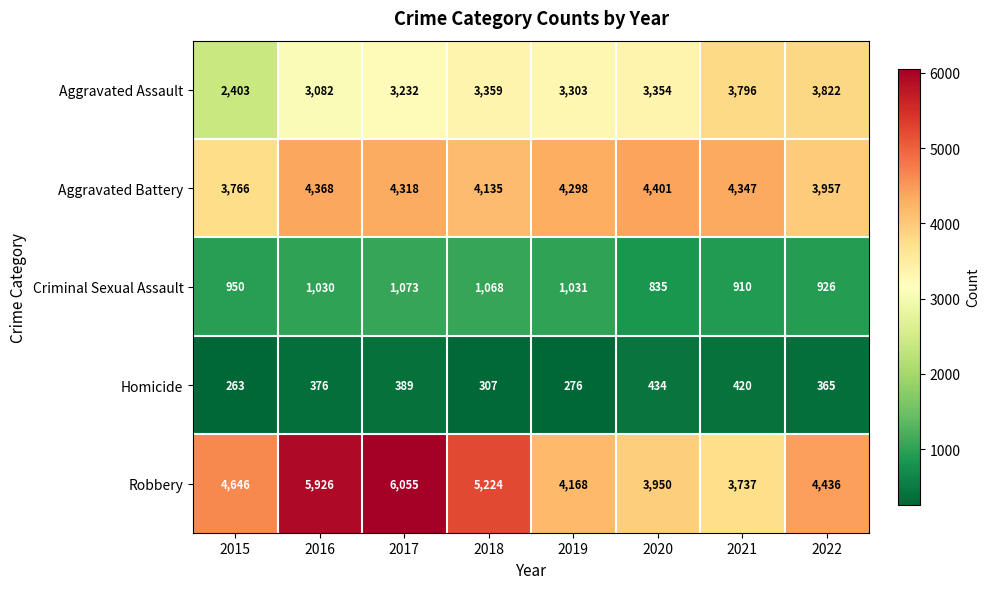

How many data points does each series have?

8